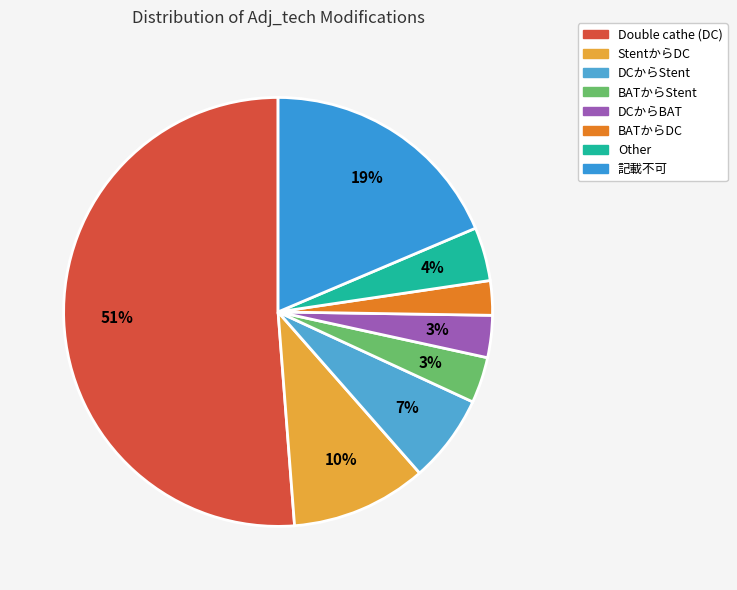

To the nearest percent, what portion does DCからStent represent?

7%